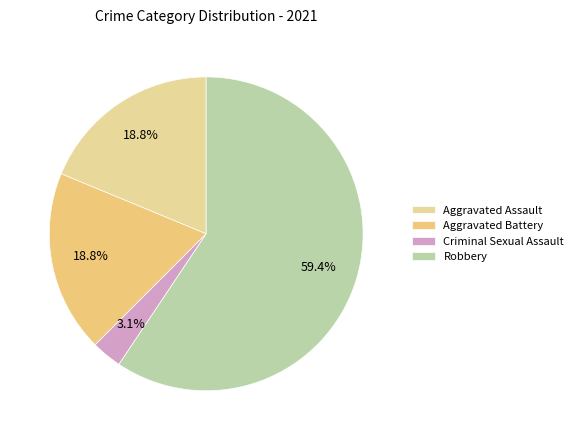

Which category has the smallest portion of the pie?

Criminal Sexual Assault